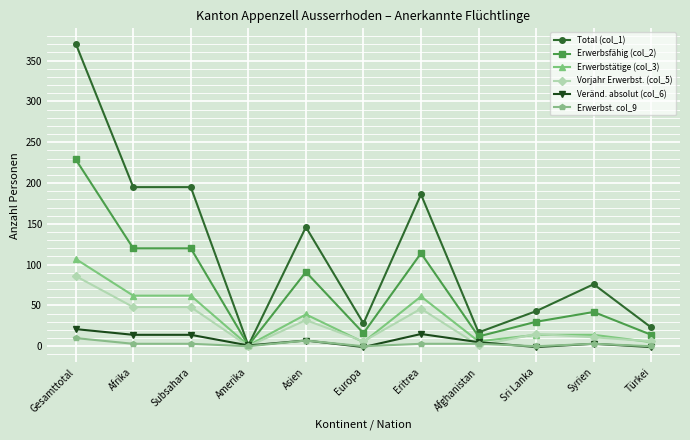

Count the number of data series in this chart.

6